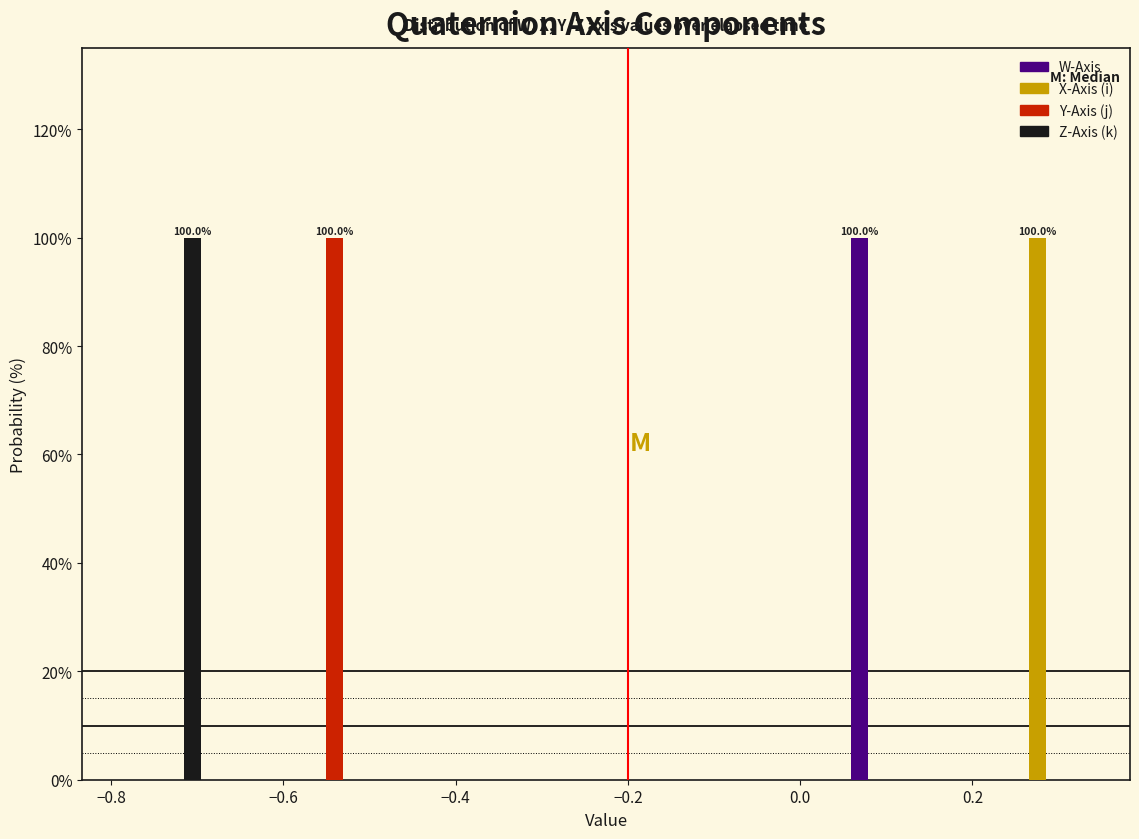

In the Y-Axis (j) series, which range on the x-axis has the tallest bar?

-0.60 to -0.50